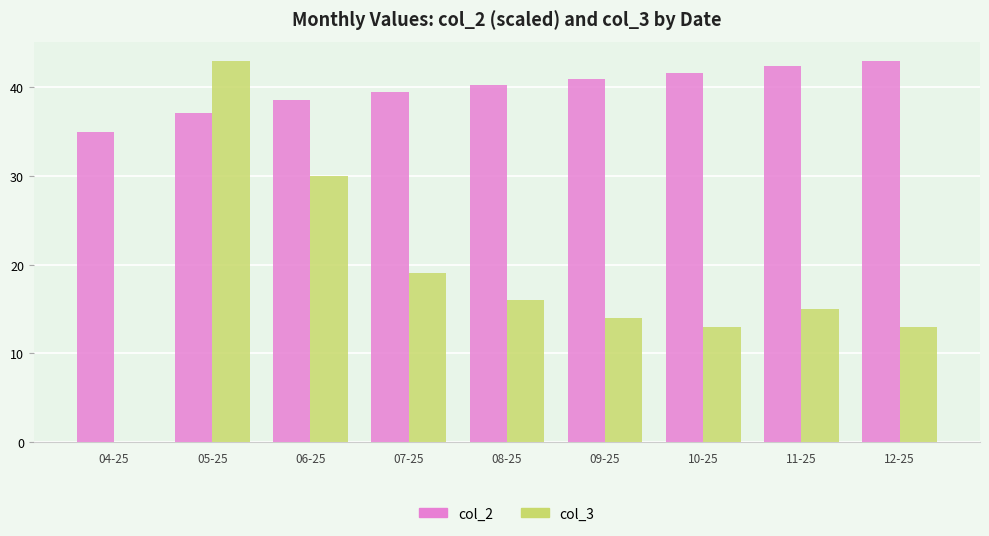

Are the bars grouped side by side (vs. stacked)?

Yes